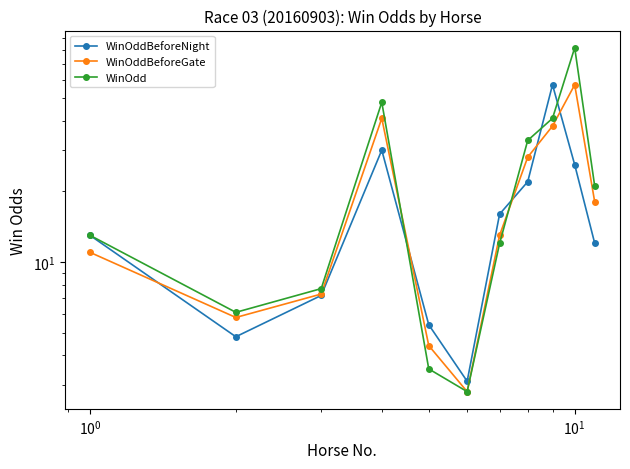

Reading left to right, what are all the values shown in this chart?

WinOddBeforeNight: 13.0	4.8	7.2	30.0	5.4	3.1	16.0	22.0	57.0	26.0	12.0
WinOddBeforeGate: 11.0	5.8	7.3	41.0	4.4	2.8	13.0	28.0	38.0	57.0	18.0
WinOdd: 13.0	6.1	7.7	48.0	3.5	2.8	12.0	33.0	41.0	82.0	21.0